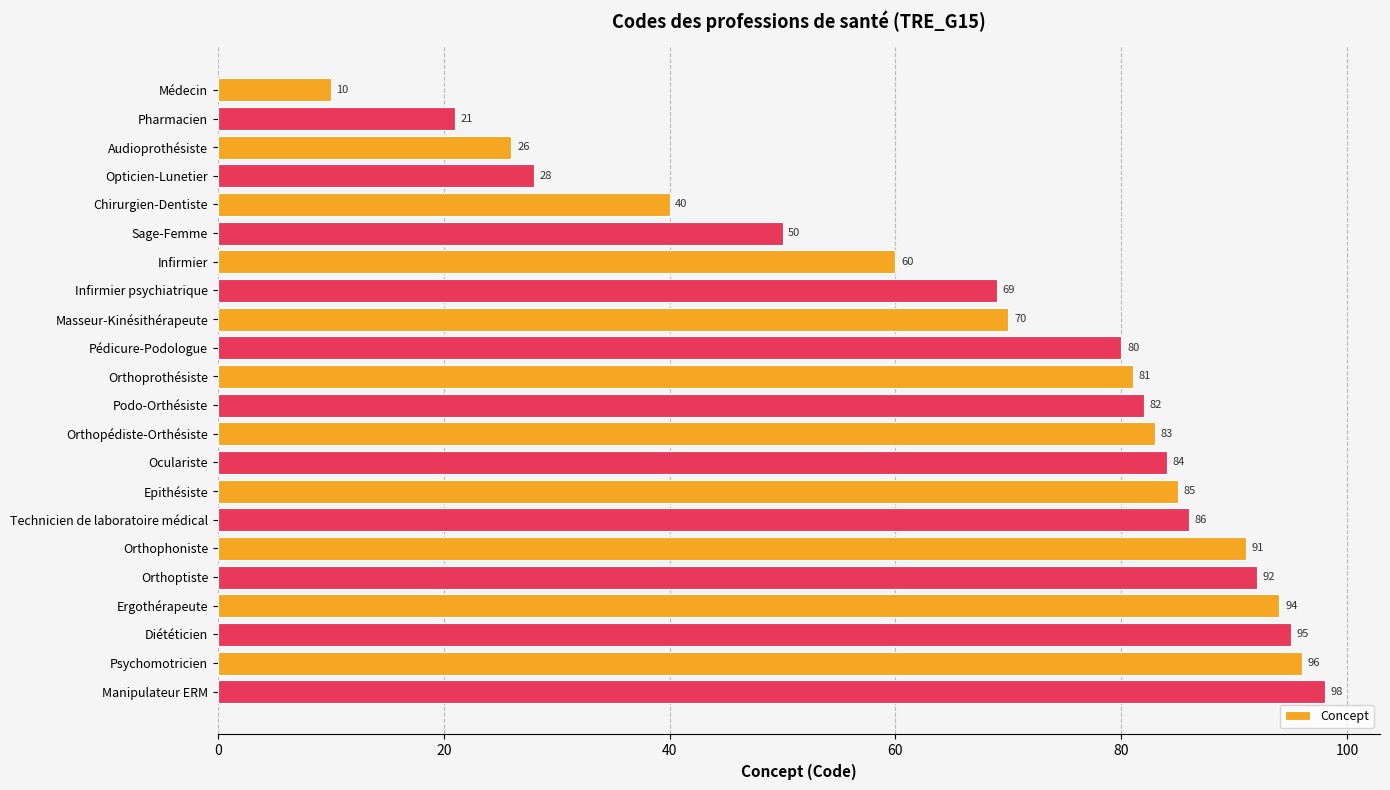

What is the value of the 20th bar from the top?

95